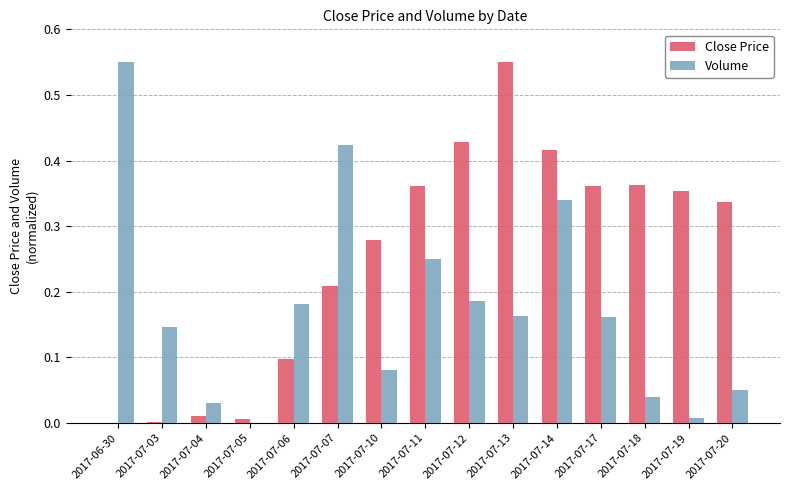

Which category has the highest value in the Volume series?

2017-06-30